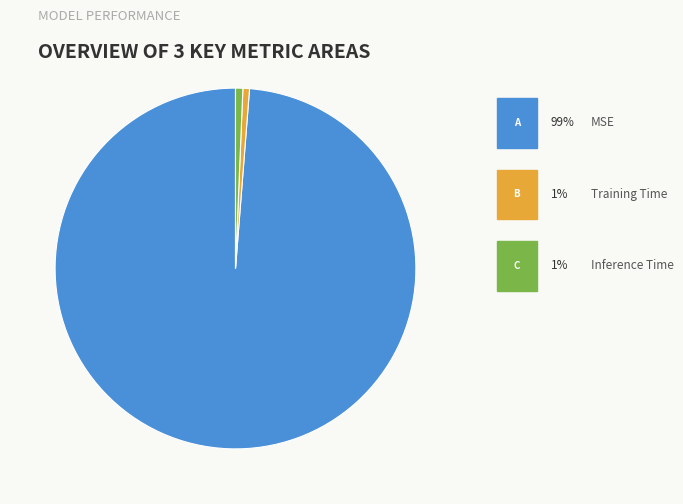

Is there any slice that represents more than half of the pie?

Yes